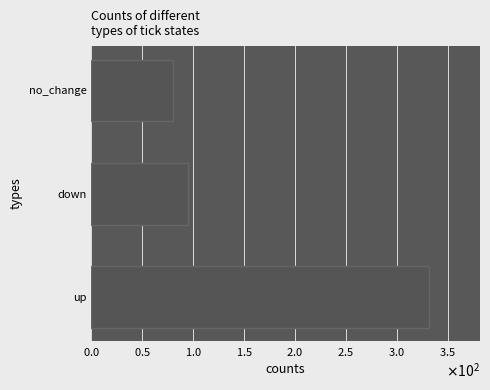

Does the chart contain any negative values?

No